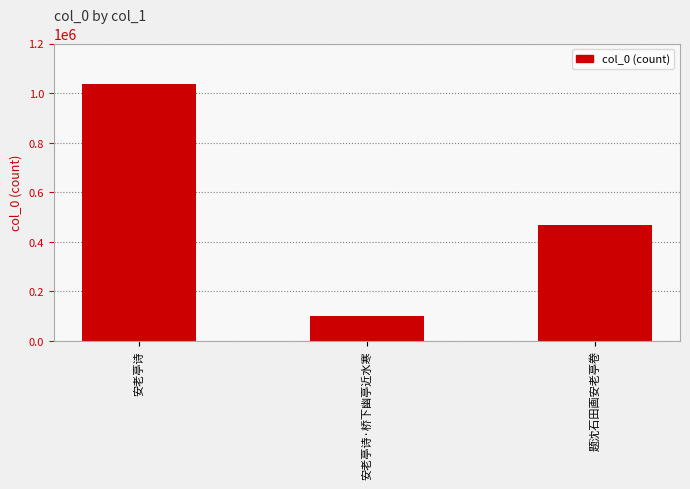

What is the change in value from 安老亭诗·桥下幽亭近水寒 to 题沈石田画安老亭卷?

+368284